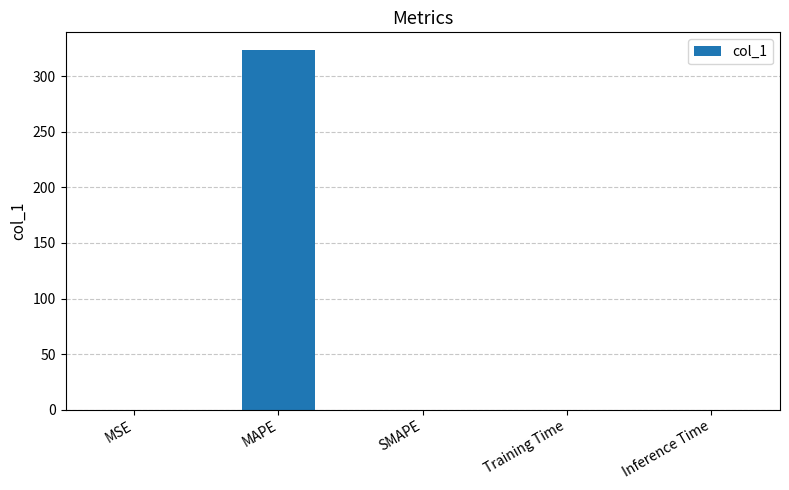

What is the sum of all values?

323.5